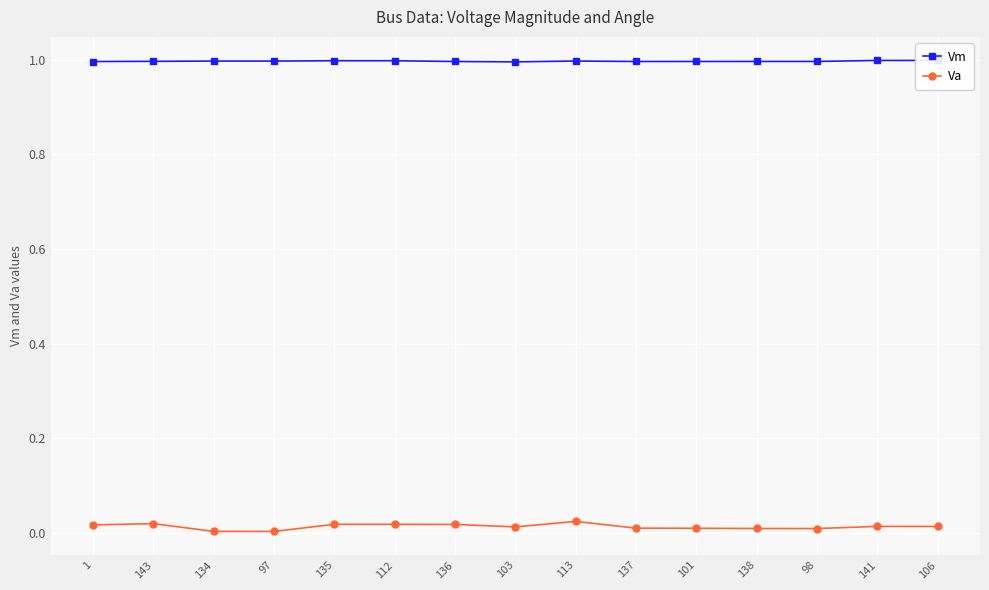

True or false: Vm has more than 2 interior local peaks.

False